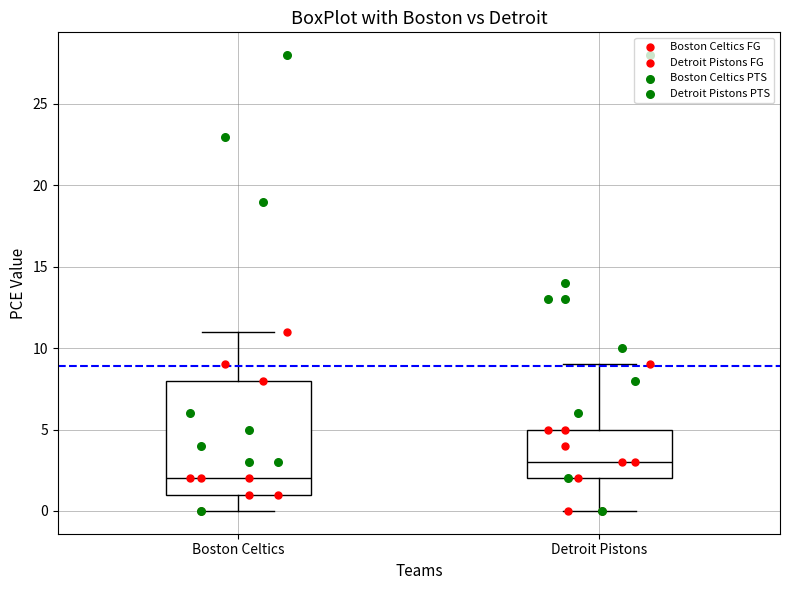

Which box's median line is the highest?

Detroit Pistons